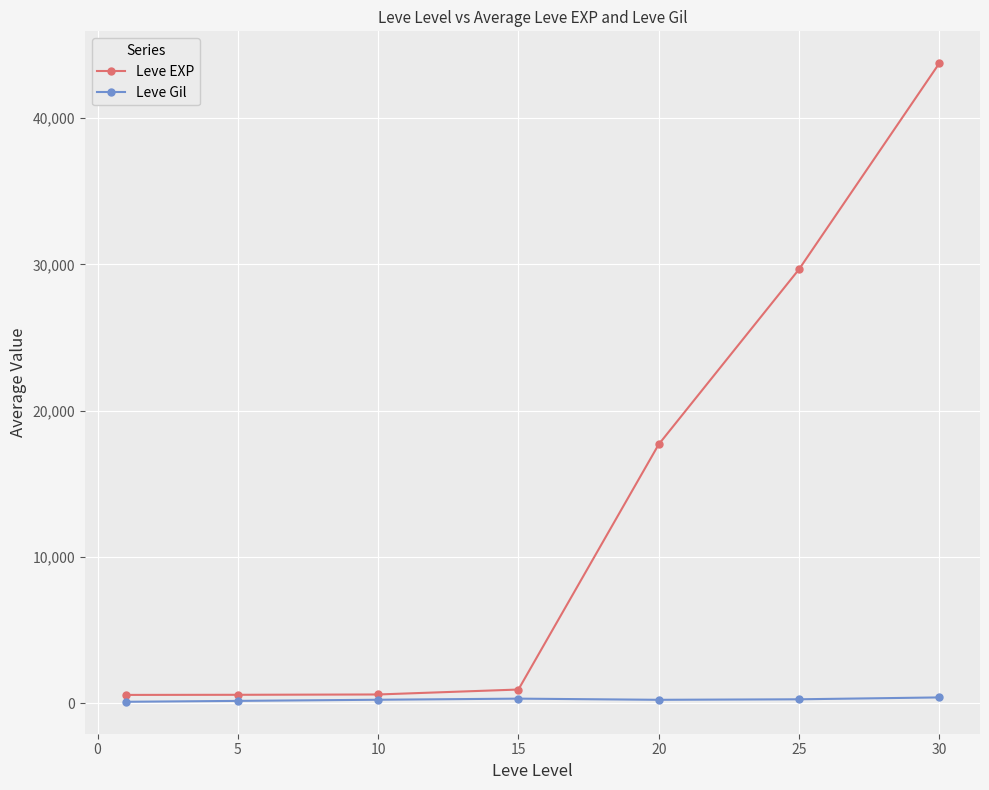

What are all the series names shown in the legend?

Leve EXP, Leve Gil